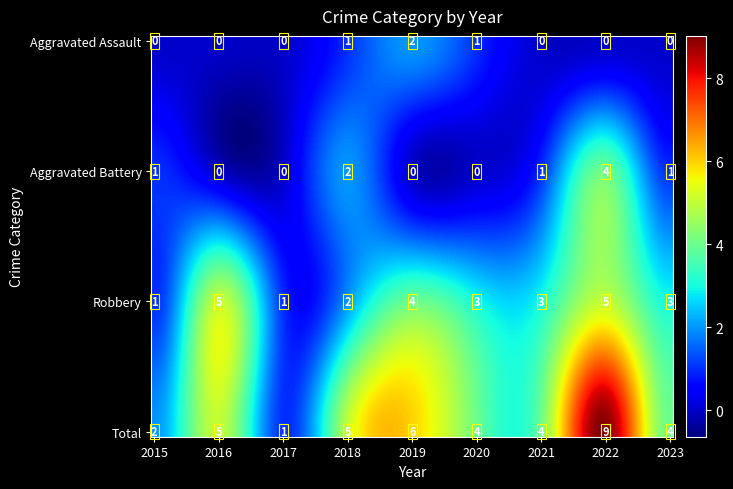

The value of Total at 2018 is 5. True or false?

True